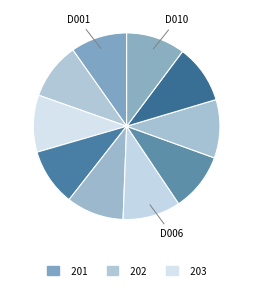

How many segments does this pie chart have?

10